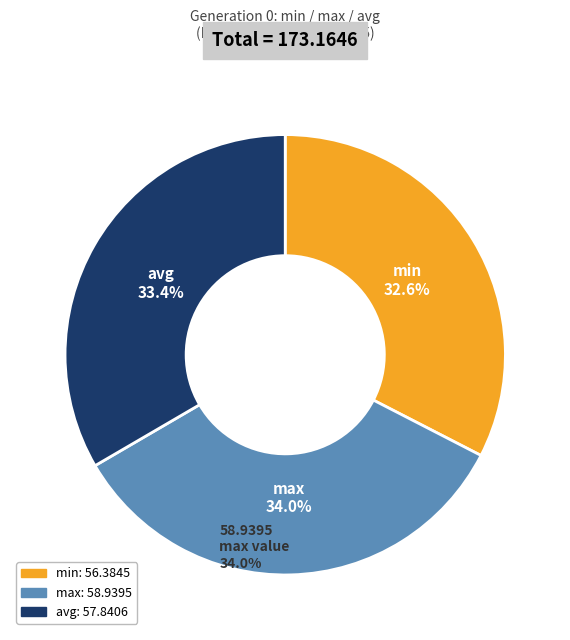

Does avg account for over 50% of the chart?

No